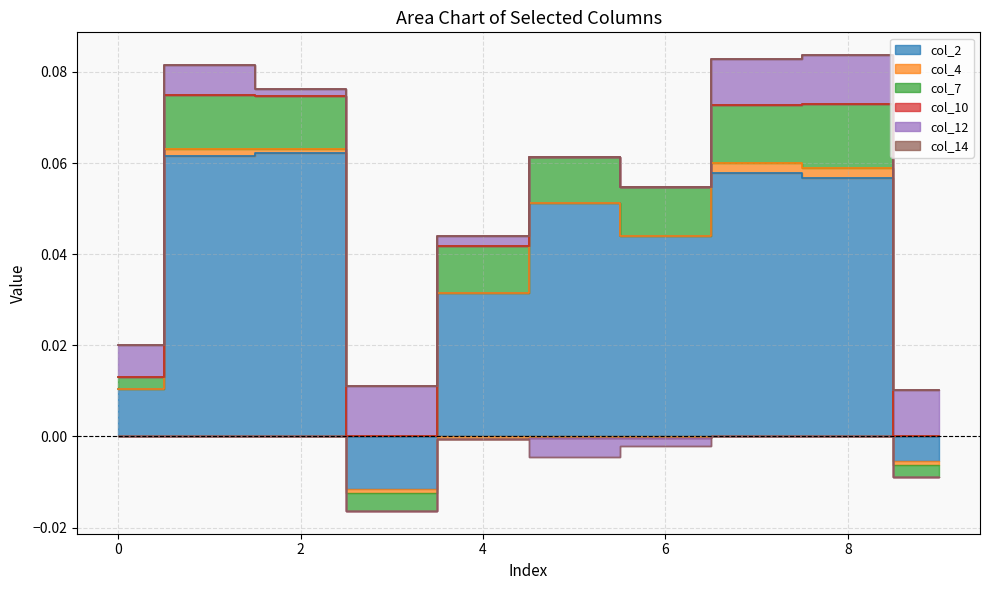

Rank the categories by col_14 value from highest to lowest.

0, 1, 2, 3, 4, 5, 6, 7, 8, 9